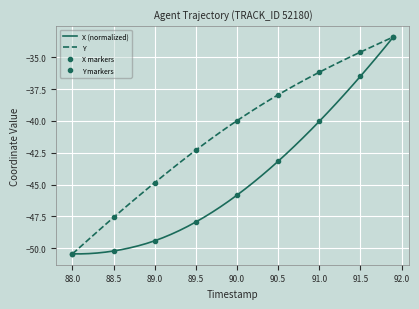

Is it true that X (normalized) equals -28.3 at 88.5?

False